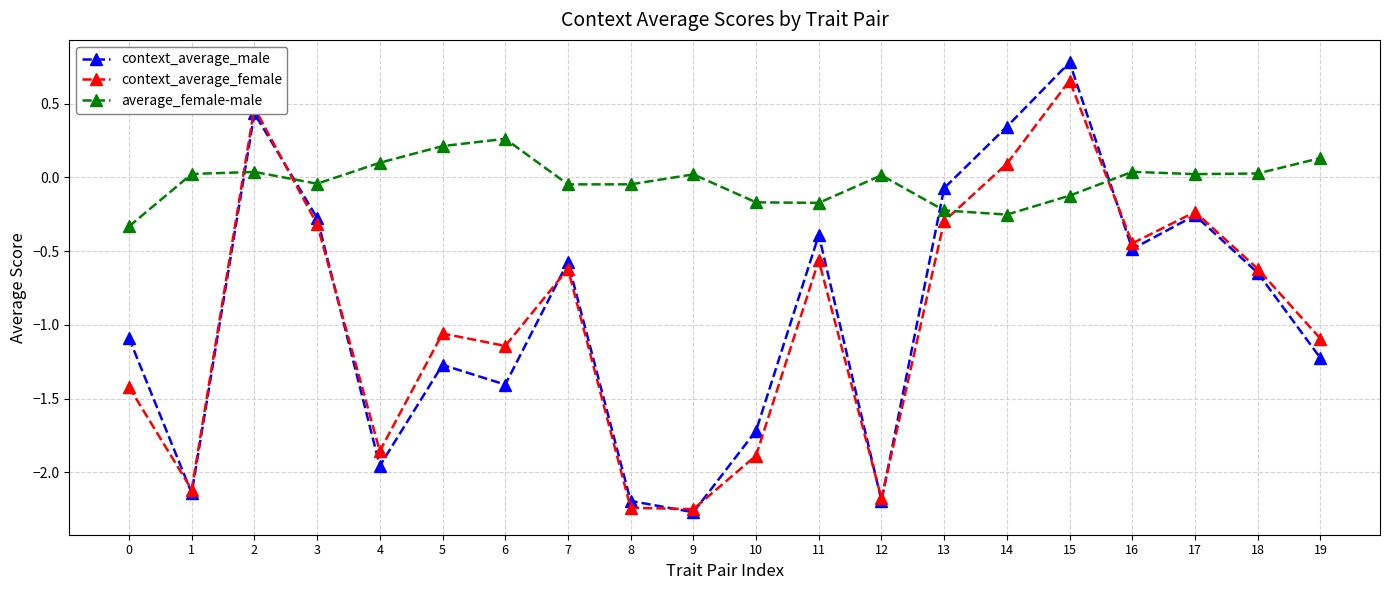

How many values in context_average_male are below zero?

17